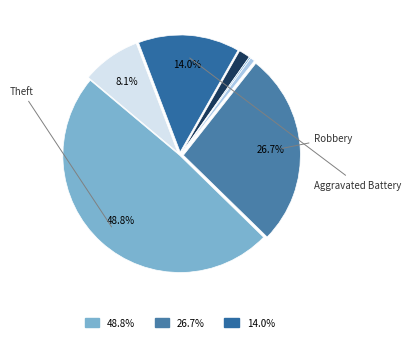

Which category has the smallest portion of the pie?

Homicide